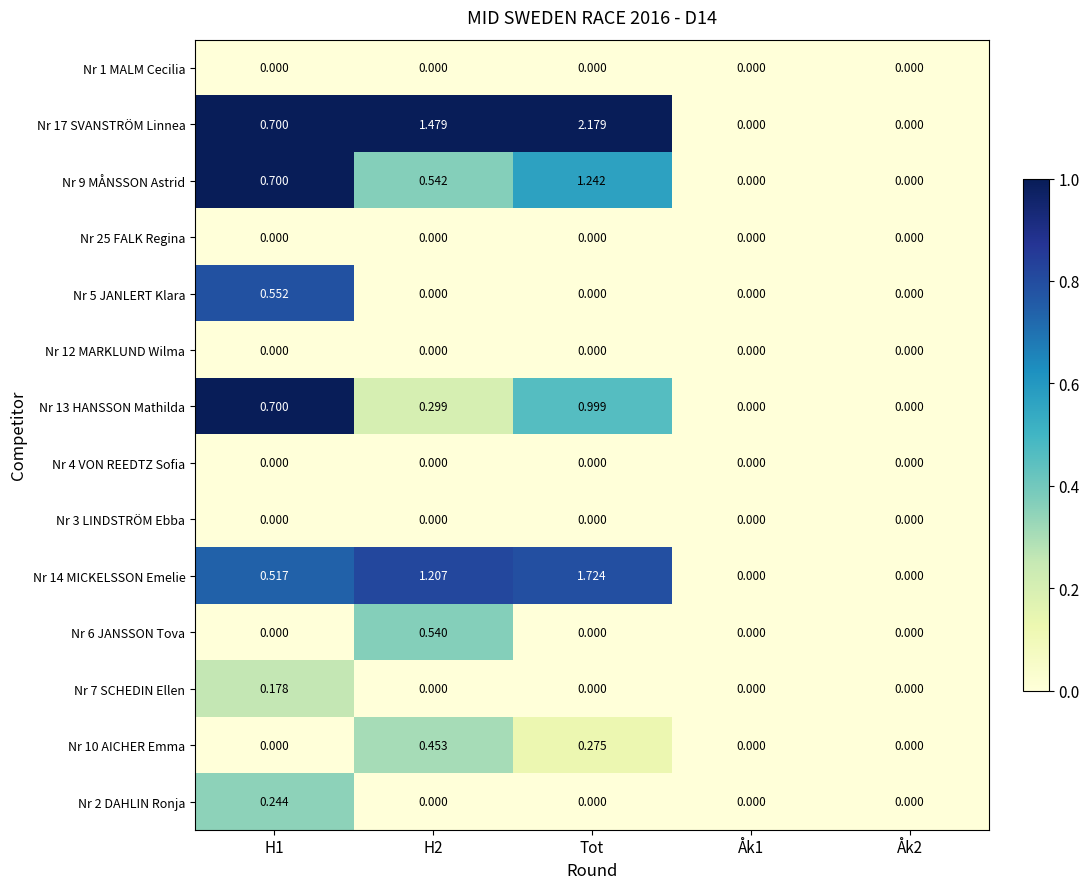

Which label corresponds to the largest value in the chart?

Tot